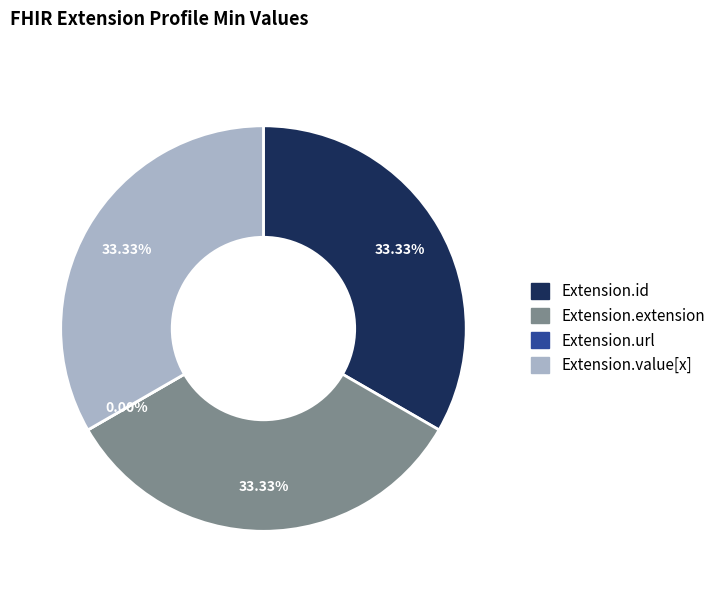

To the nearest percent, what is the difference between the largest and smallest slice percentages?

33%